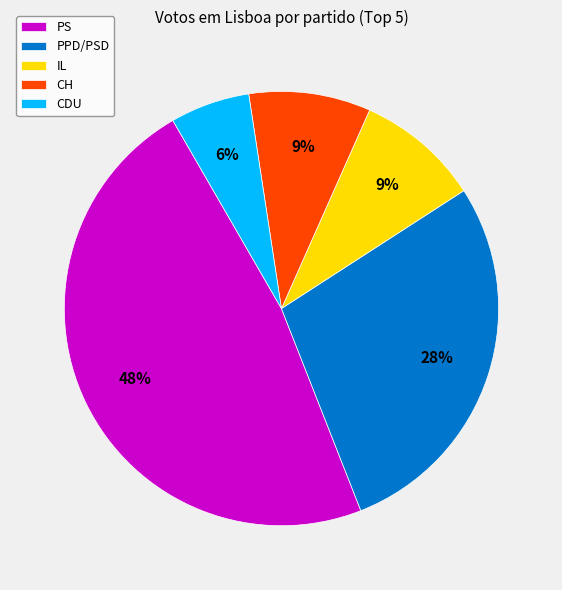

To the nearest percent, what is the difference between the largest and smallest slice percentages?

42%